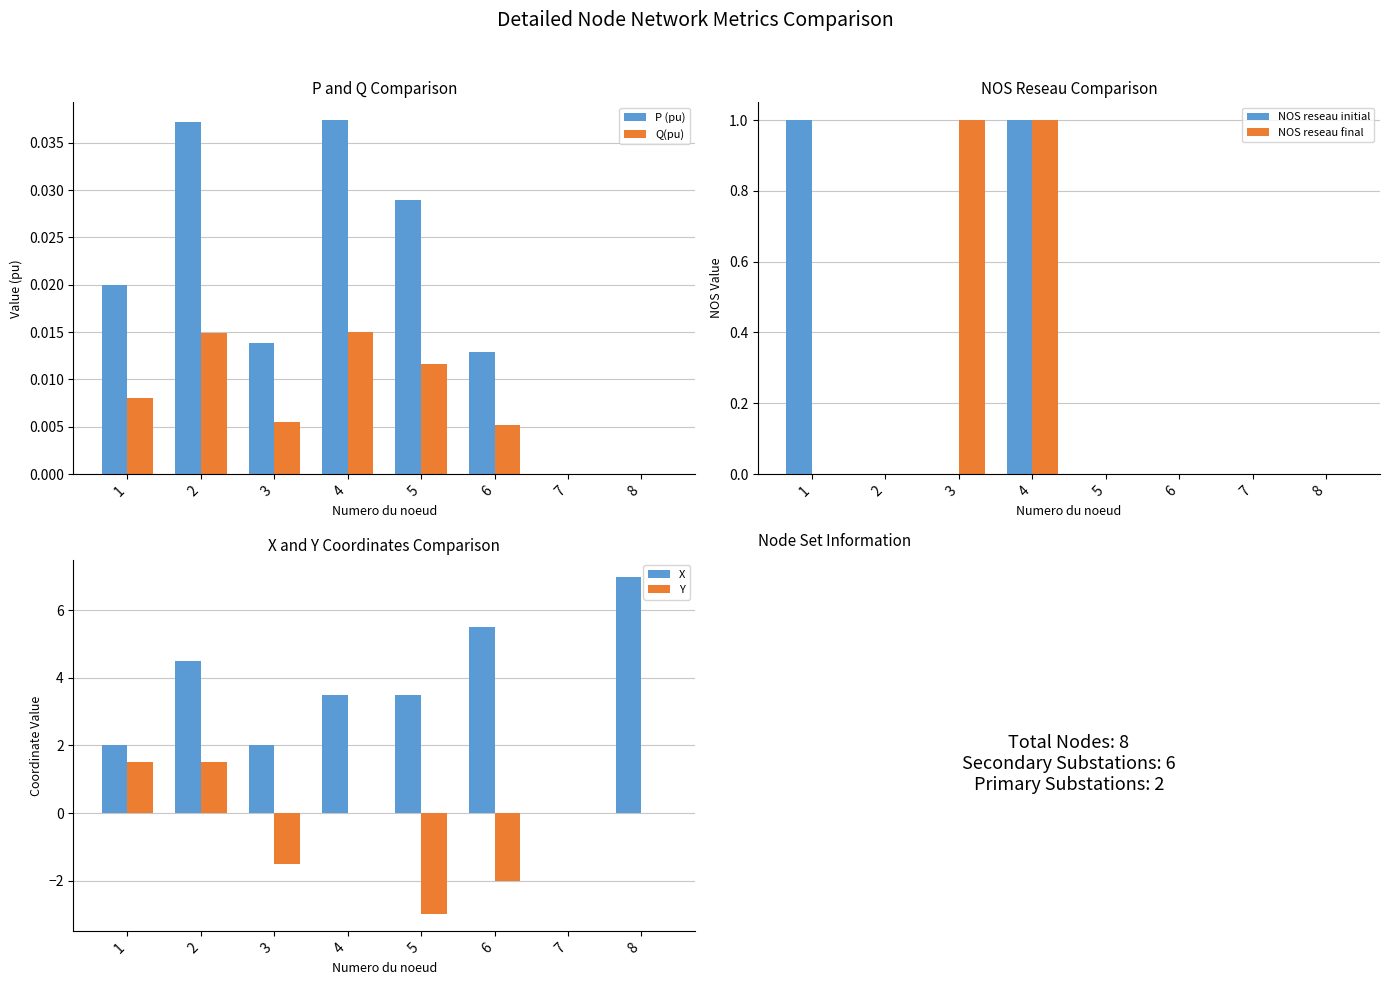

Reading left to right, transcribe all the data shown in this chart.

P (pu): 1=0.0	2=0.0	3=0.0	4=0.0	5=0.0	6=0.0	7=0.0	8=0.0
Q(pu): 1=0.0	2=0.0	3=0.0	4=0.0	5=0.0	6=0.0	7=0.0	8=0.0
NOS reseau initial: 1=1.0	2=0.0	3=0.0	4=1.0	5=0.0	6=0.0	7=0.0	8=0.0
NOS reseau final: 1=0.0	2=0.0	3=1.0	4=1.0	5=0.0	6=0.0	7=0.0	8=0.0
X: 1=2.0	2=4.5	3=2.0	4=3.5	5=3.5	6=5.5	7=0.0	8=7.0
Y: 1=1.5	2=1.5	3=-1.5	4=0.0	5=-3.0	6=-2.0	7=0.0	8=0.0